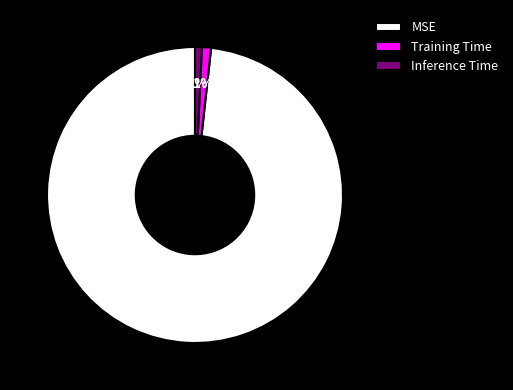

Is it true that Training Time is 1% of the pie?

True